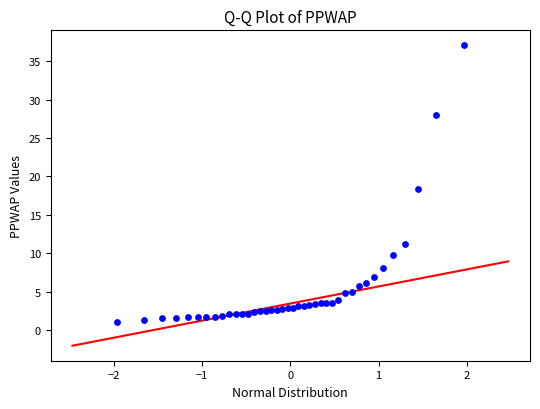

What is the range of X values (max minus min)?

3.9